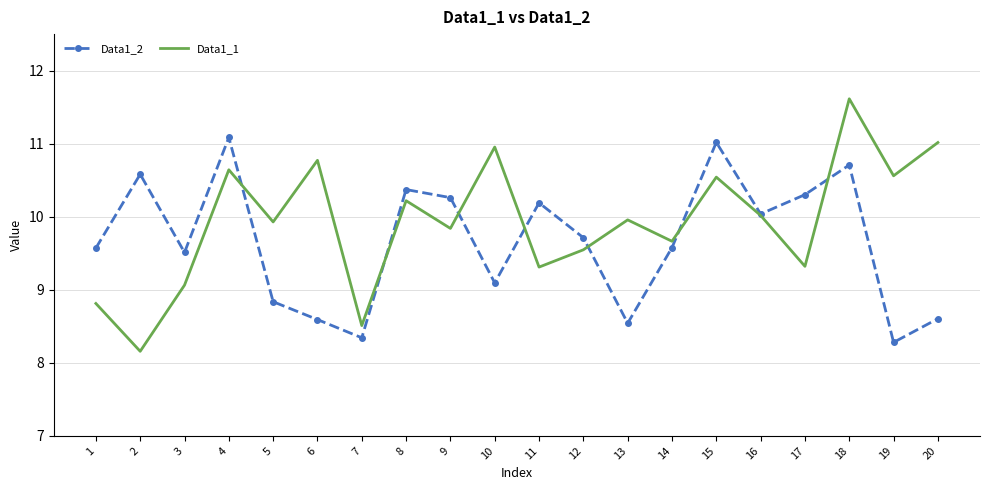

What are all the series names shown in the legend?

Data1_2, Data1_1